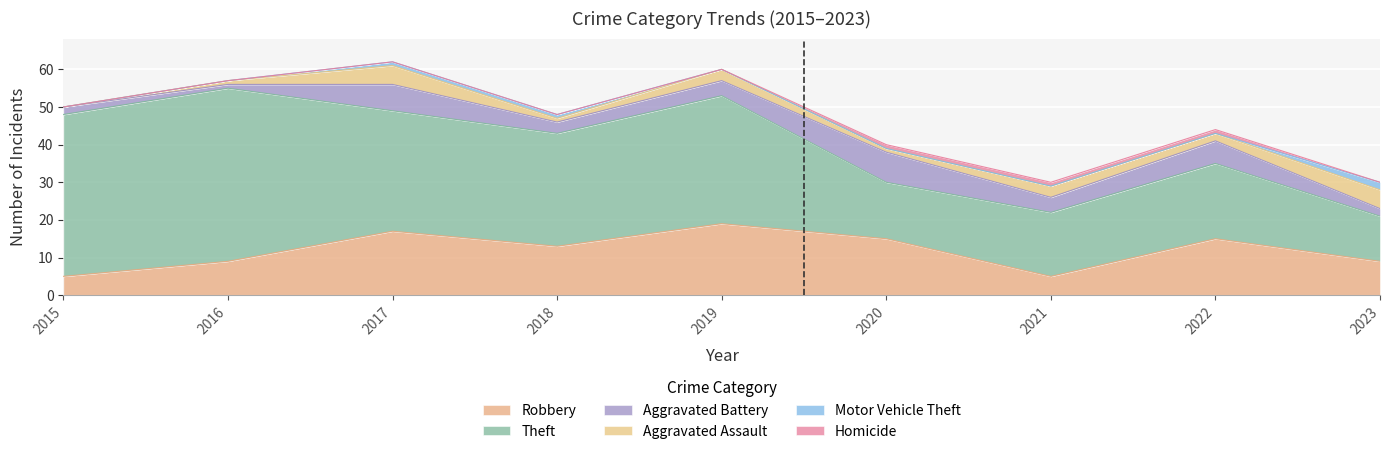

What is the value of the Theft point at the 8th from the left?

20